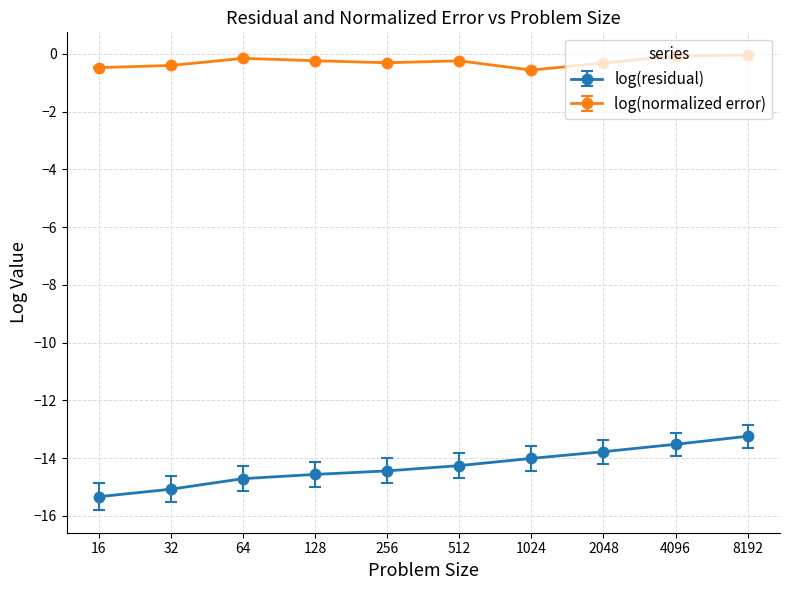

What is the difference between the second highest and second lowest values in the log(residual) series?

1.6